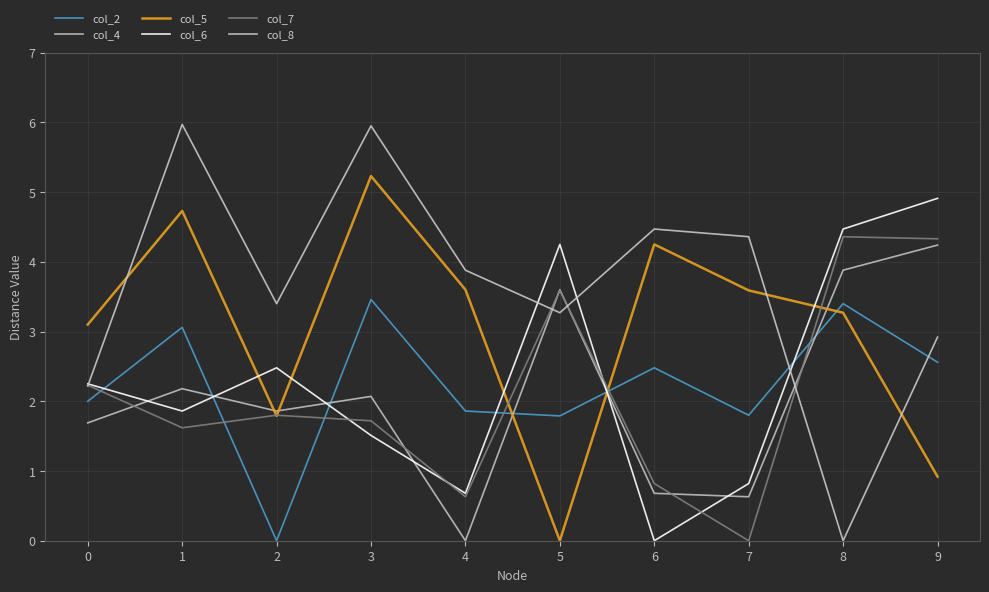

After their last crossing, which series has the higher values: col_8 or col_2?

col_8